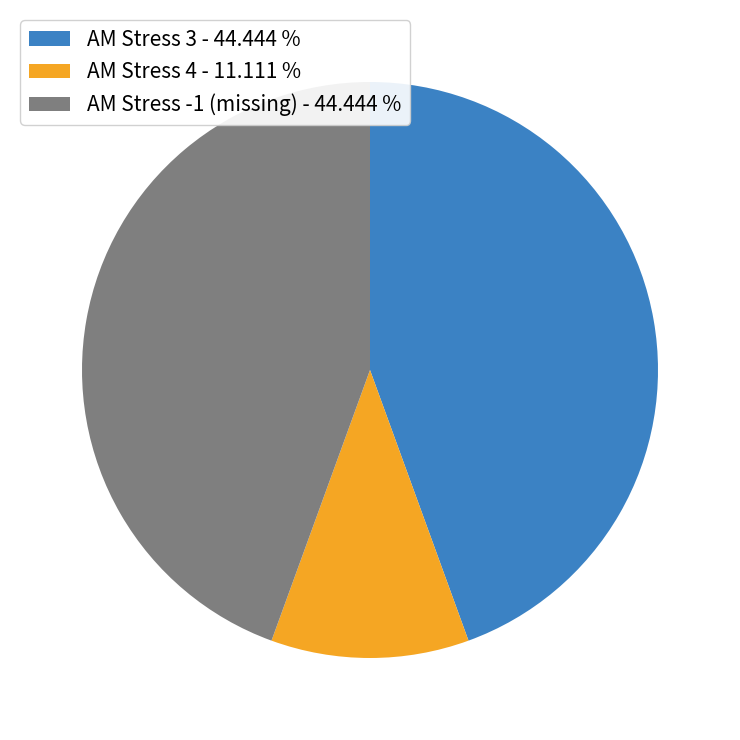

Do AM Stress -1 (missing) - 44.444 % and AM Stress 4 - 11.111 % together represent more than half of the pie?

Yes